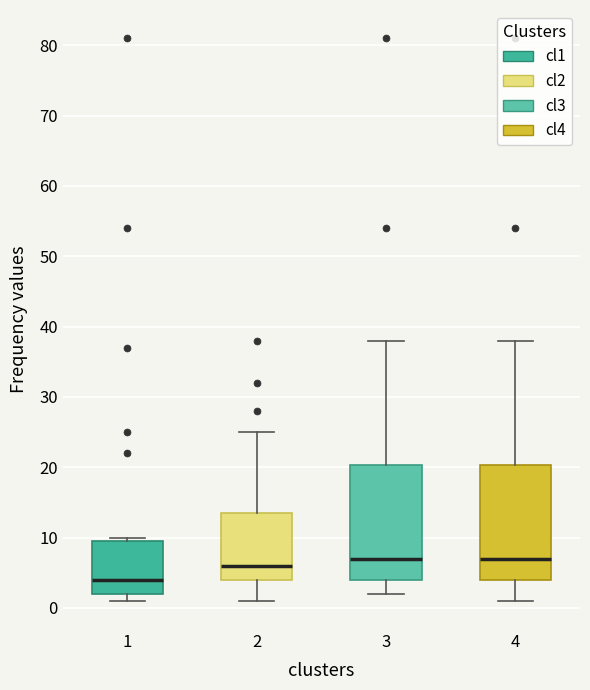

Where does the lower whisker of the box at x = 3 end on the y-axis? The values are not printed on the chart, so give them approximately, as read against the axis.

2